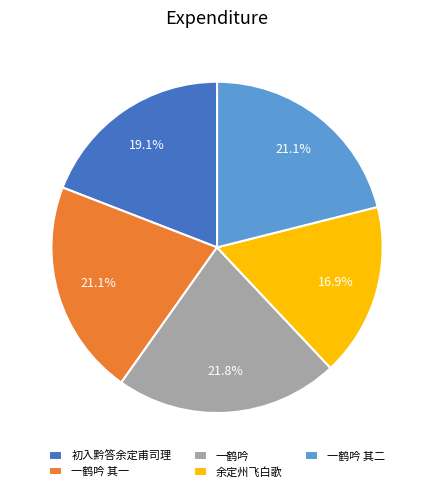

Approximately how many times larger is the value at 初入黔答余定甫司理 compared to 一鹤吟 其二?

0.9